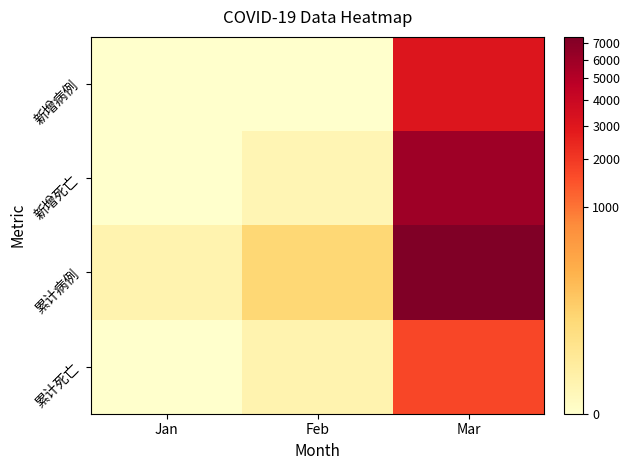

Which series has the largest range (max minus min)?

累计病例